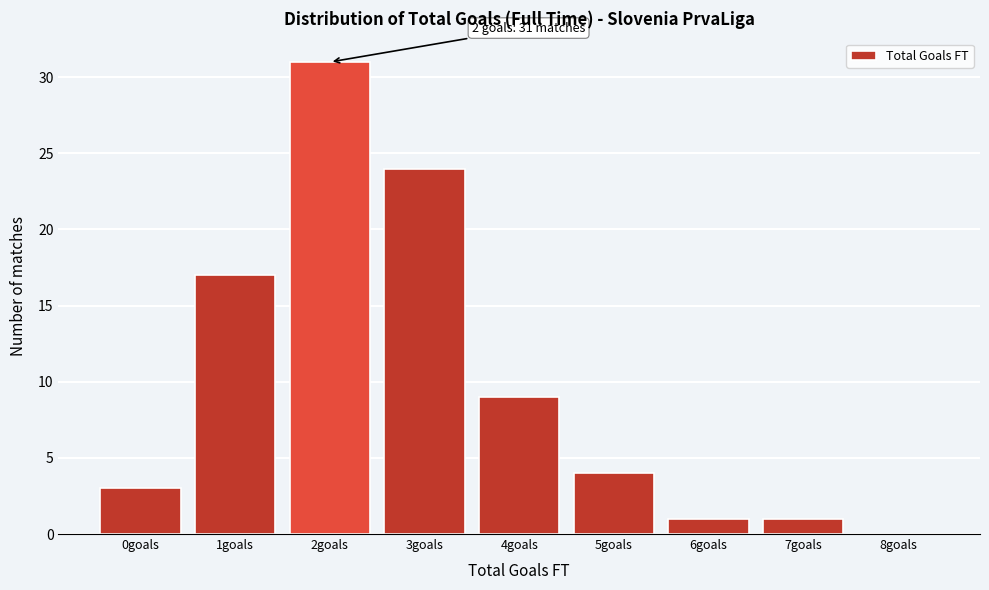

Reading right to left, what are all the values shown in this chart?

8goals=0	7goals=1	6goals=1	5goals=4	4goals=9	3goals=24	2goals=31	1goals=17	0goals=3